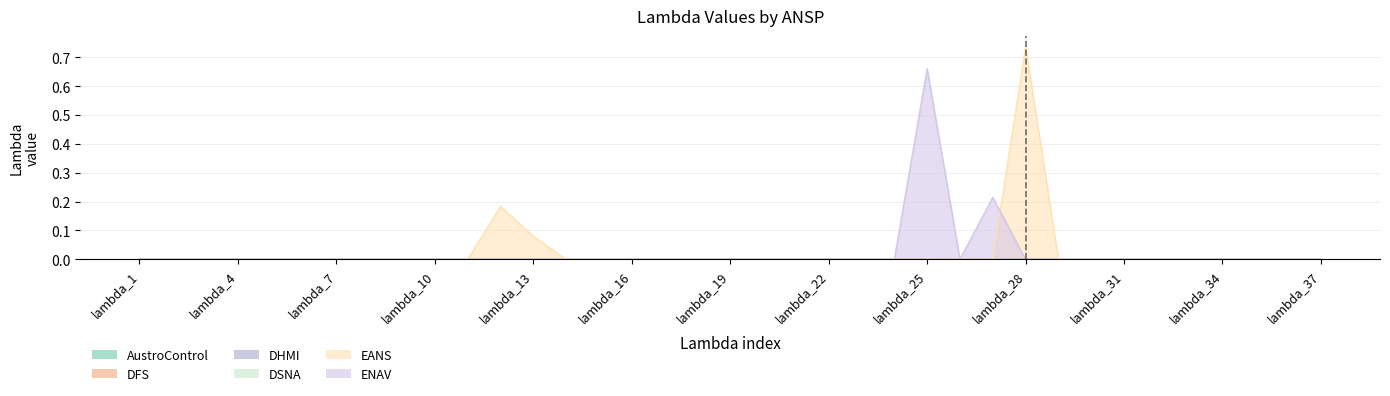

What is the greatest value displayed?

0.7